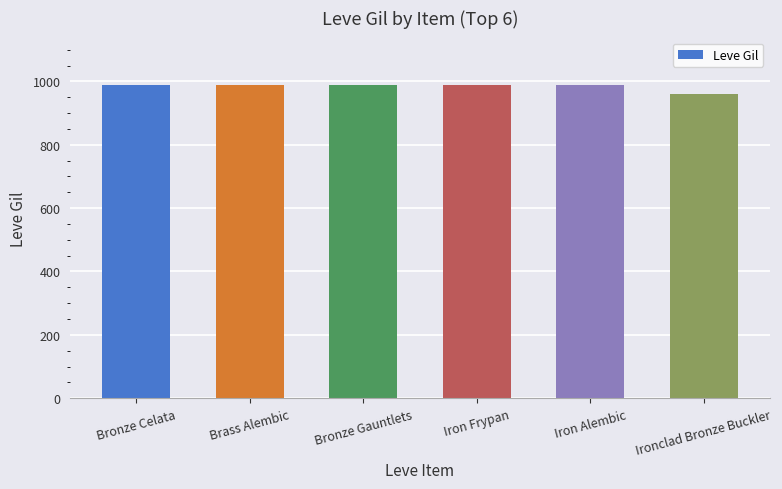

The chart shows a value of 990 at Bronze Celata. True or false?

True